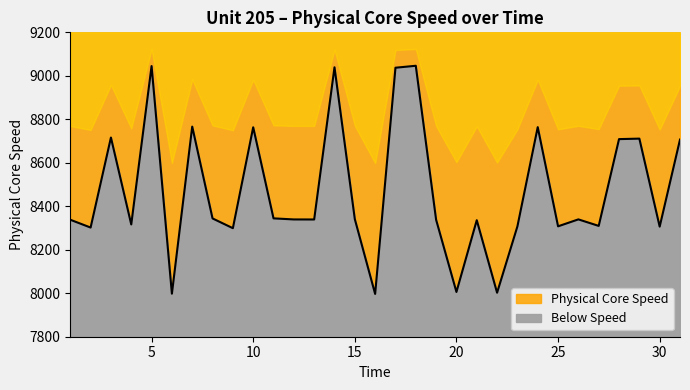

Reading left to right, what are all the values shown in this chart?

1=8338.0	2=8302.1	3=8716.1	4=8316.4	5=9044.9	6=7998.0	7=8766.5	8=8344.0	9=8299.2	10=8763.3	11=8344.4	12=8339.4	13=8339.2	14=9039.2	15=8340.8	16=7996.7	17=9037.2	18=9046.2	19=8337.9	20=8005.9	21=8335.9	22=8002.4	23=8307.5	24=8764.0	25=8307.8	26=8339.7	27=8309.7	28=8708.9	29=8711.1	30=8306.3	31=8706.7